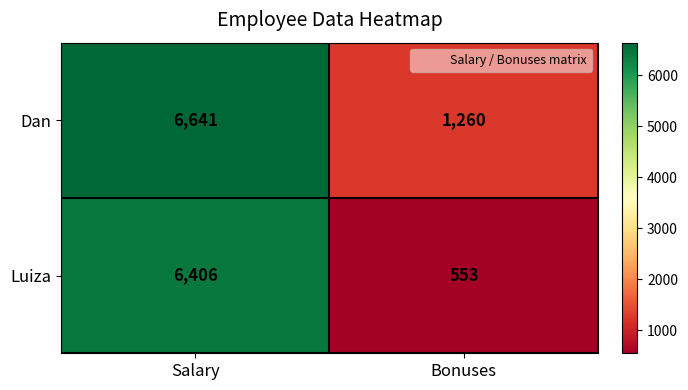

True or false: Dan has a value of 1692 at Bonuses.

False